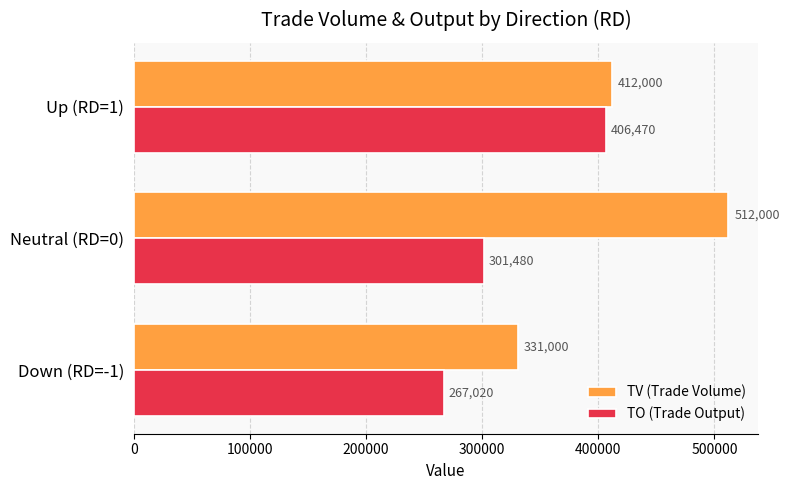

What is the smallest value displayed?

267020